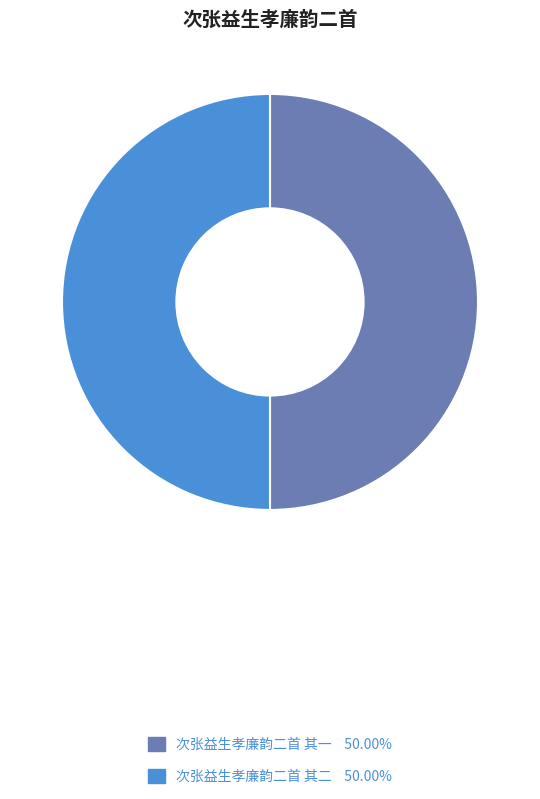

Approximately how many times larger is the value at 次张益生孝廉韵二首 其一 compared to 次张益生孝廉韵二首 其二?

1.0